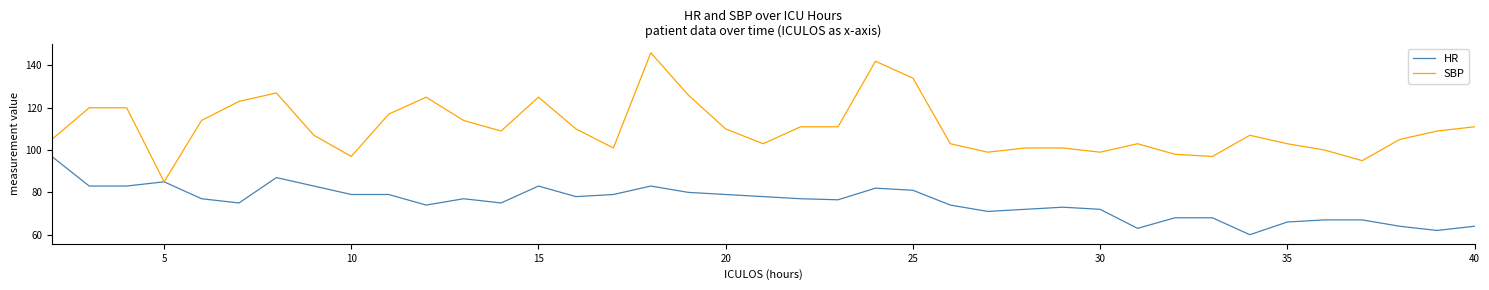

What is the minimum value for HR?

60.0